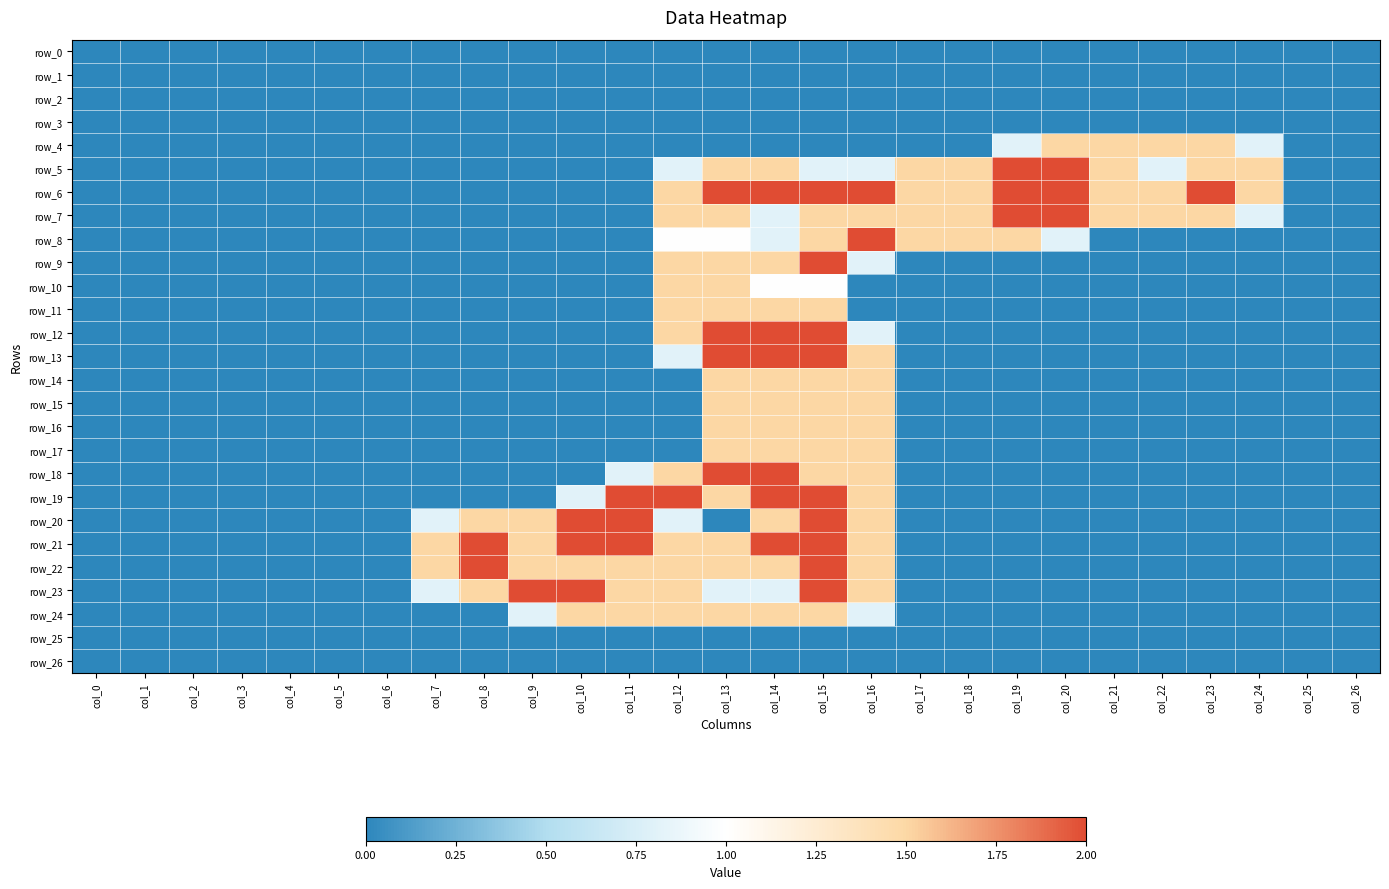

Which series has the widest spread of values?

row_5